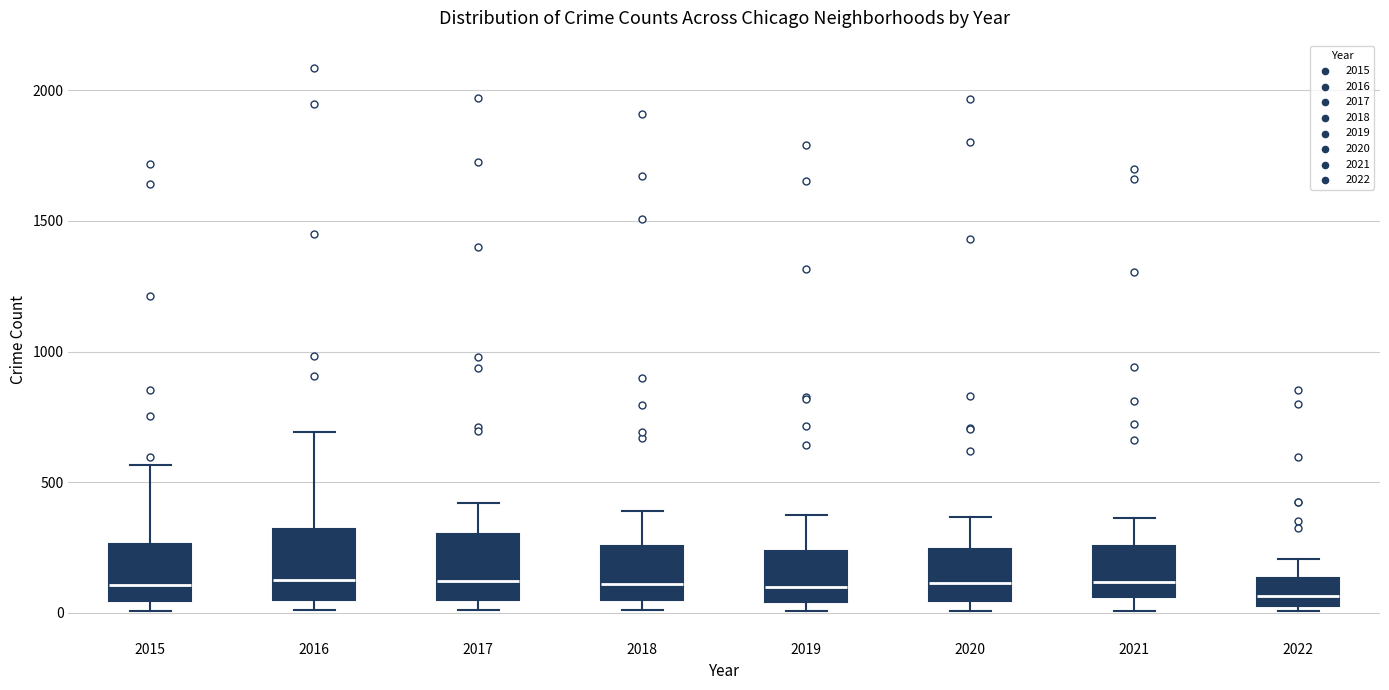

Reading left to right, read every box against the y-axis: the position of its median line, the range the box covers, and the ends of its whiskers. The values are not printed on the chart, so give them approximately, as read against the axis.

2015: median 100, box 50 to 250, whiskers 0 to 550
2016: median 150, box 50 to 300, whiskers 0 to 700
2017: median 100, box 50 to 300, whiskers 0 to 400
2018: median 100, box 50 to 250, whiskers 0 to 400
2019: median 100, box 50 to 250, whiskers 0 to 400
2020: median 100, box 50 to 250, whiskers 0 to 350
2021: median 100, box 50 to 250, whiskers 0 to 350
2022: median 50 (just above the box's lower edge), box 50 to 150, whiskers 0 to 200